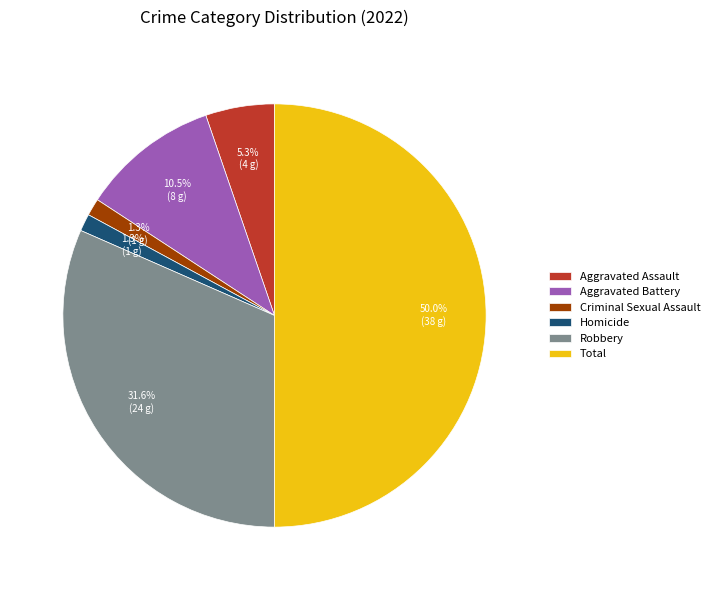

To the nearest percent, what is the difference between the Criminal Sexual Assault and Aggravated Assault slice percentages?

4%